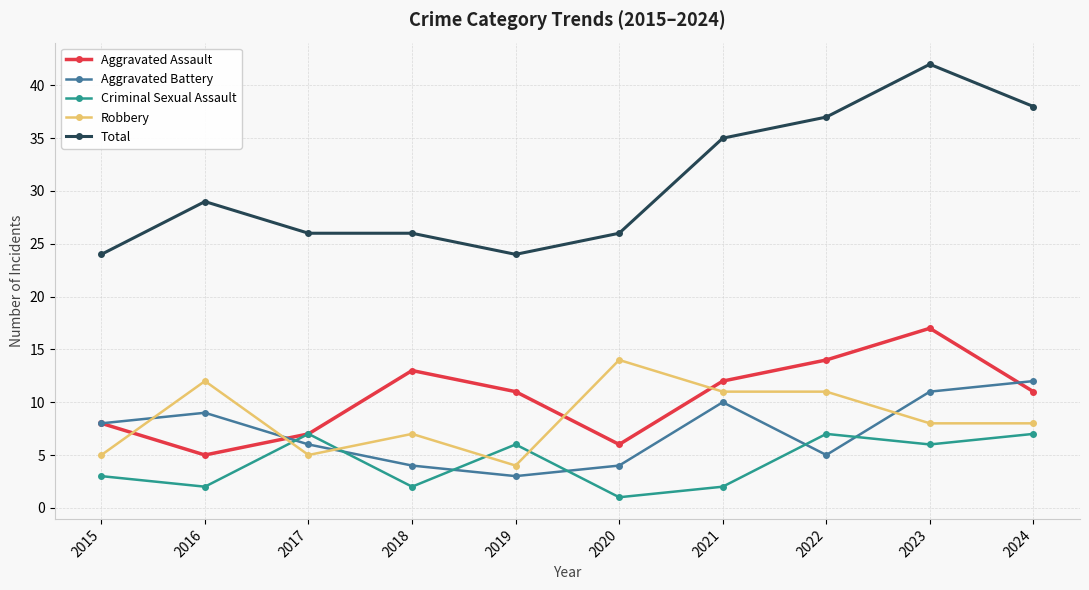

At which category is the sum across all series the highest?

2023